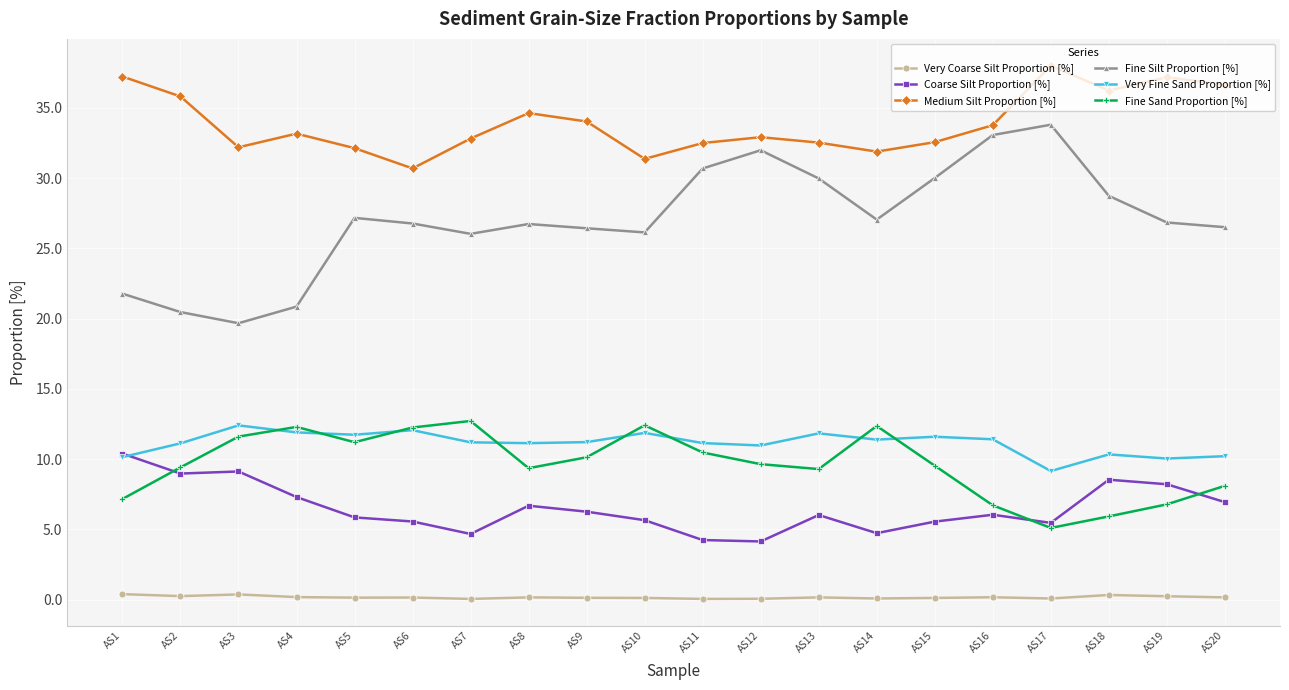

How many distinct data groups are displayed?

6